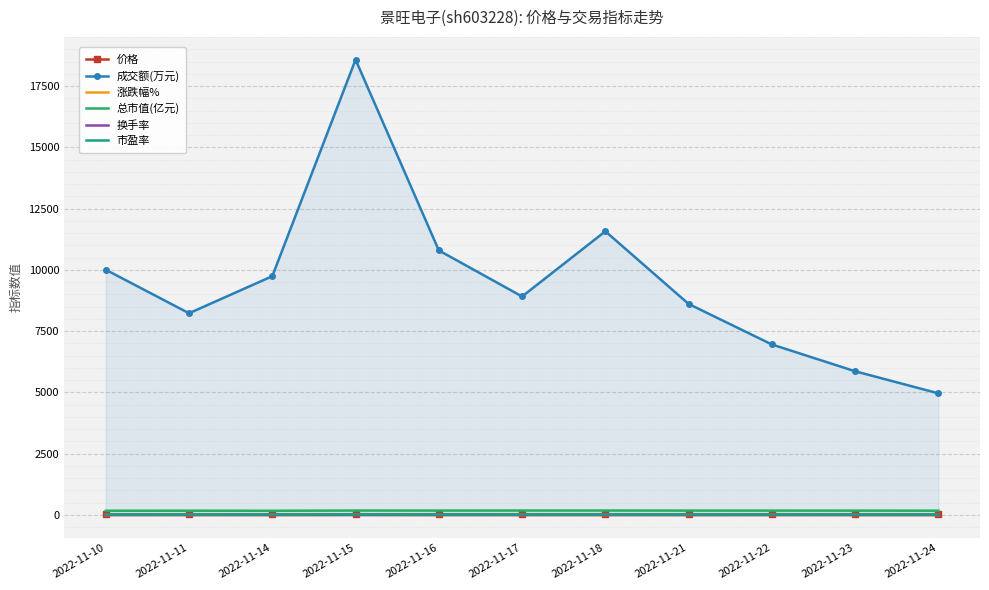

Is it true that 换手率 equals 0.4 at 2022-11-22?

True